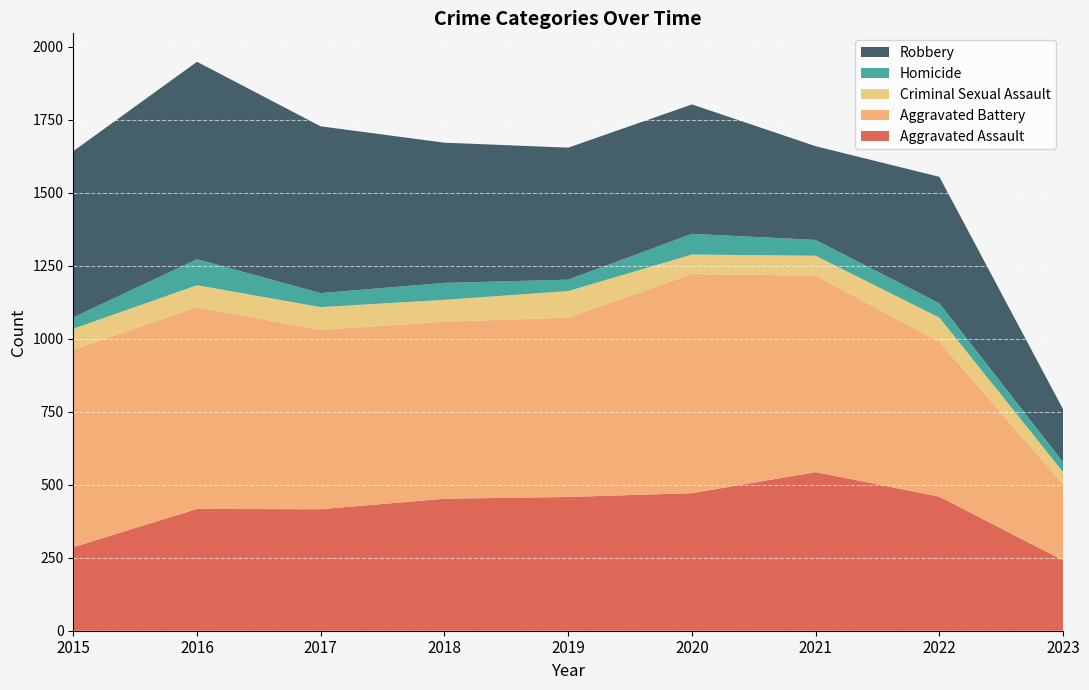

Reading left to right, list all the values displayed in this chart.

Aggravated Assault: 286	417	416	452	458	471	543	459	241
Aggravated Battery: 676	691	614	606	614	750	673	530	260
Criminal Sexual Assault: 72	75	78	75	91	67	68	83	42
Homicide: 39	89	48	58	39	71	54	49	34
Robbery: 569	676	571	480	452	443	321	433	181